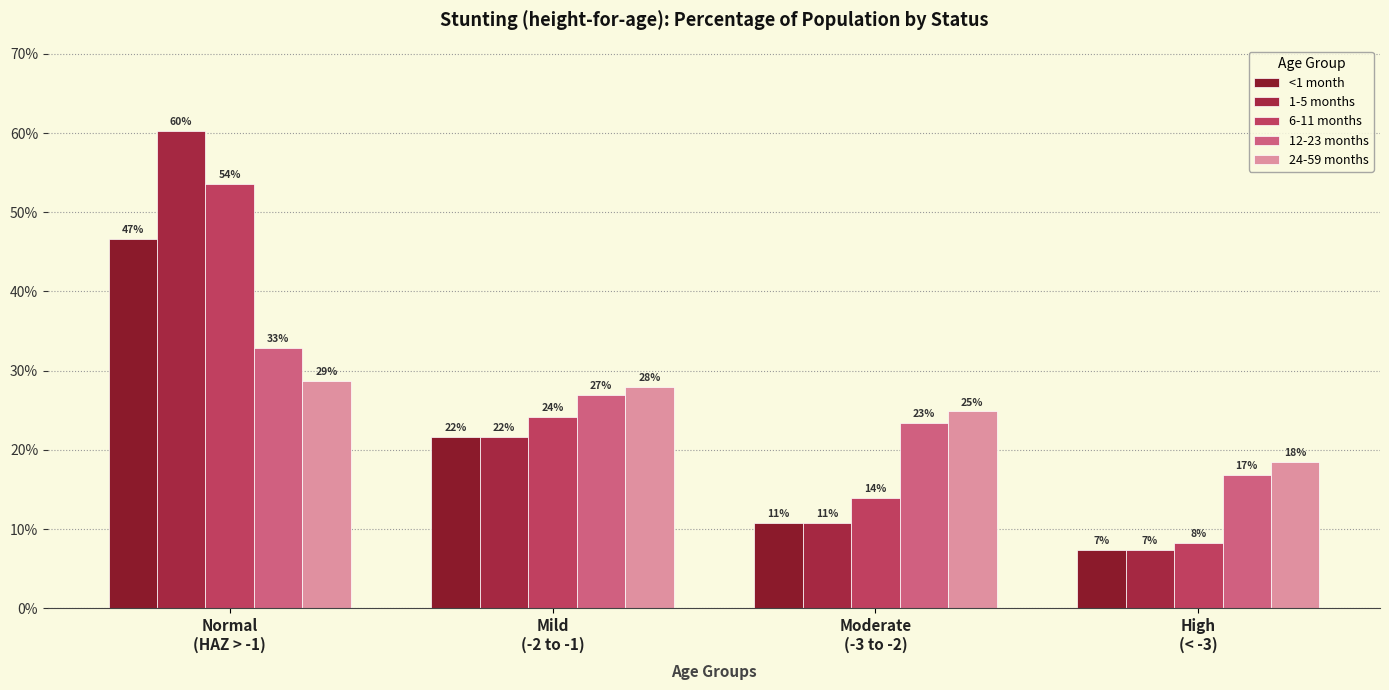

Reading left to right, extract all data points from this chart.

<1 month: 0.5	0.2	0.1	0.1
1-5 months: 0.6	0.2	0.1	0.1
6-11 months: 0.5	0.2	0.1	0.1
12-23 months: 0.3	0.3	0.2	0.2
24-59 months: 0.3	0.3	0.2	0.2